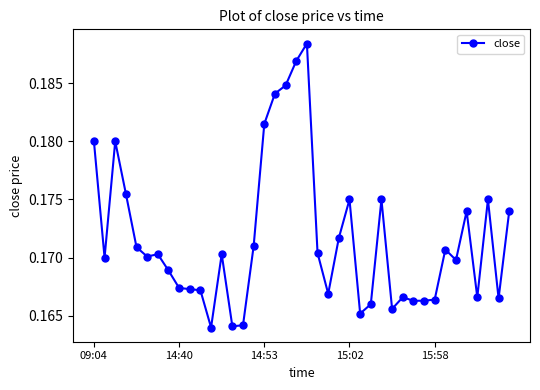

What is the sum of all values?

6.9